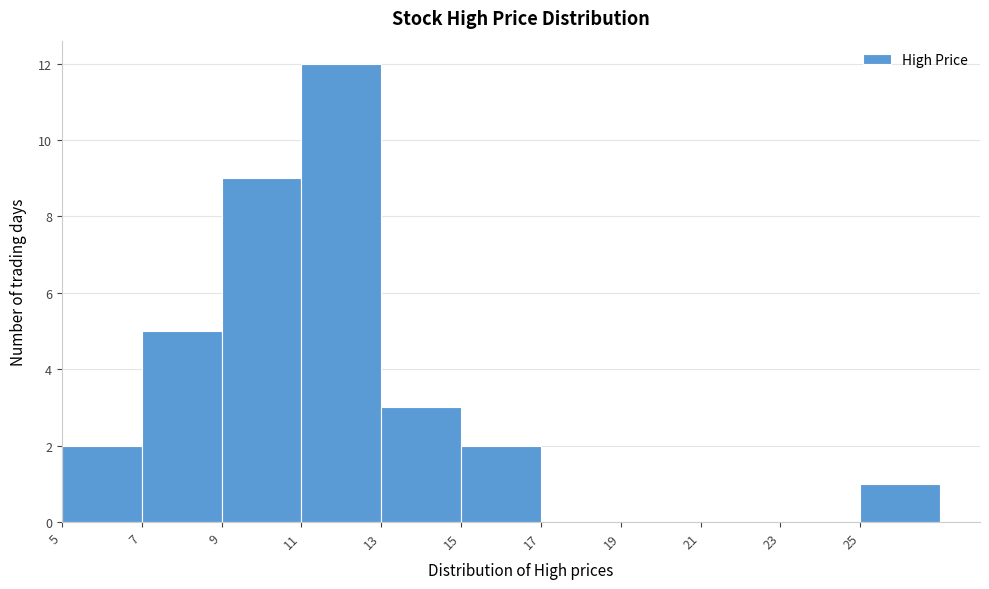

Reading left to right, list every bar in this chart as the range it spans on the x-axis followed by its height. The values are not printed on the chart, so give them approximately, as read against the axis.

5 to 7: 2
7 to 9: 5
9 to 11: 9
11 to 13: 12
13 to 15: 3
15 to 17: 2
17 to 19: 0
19 to 21: 0
21 to 23: 0
23 to 25: 0
25 to 27: 1